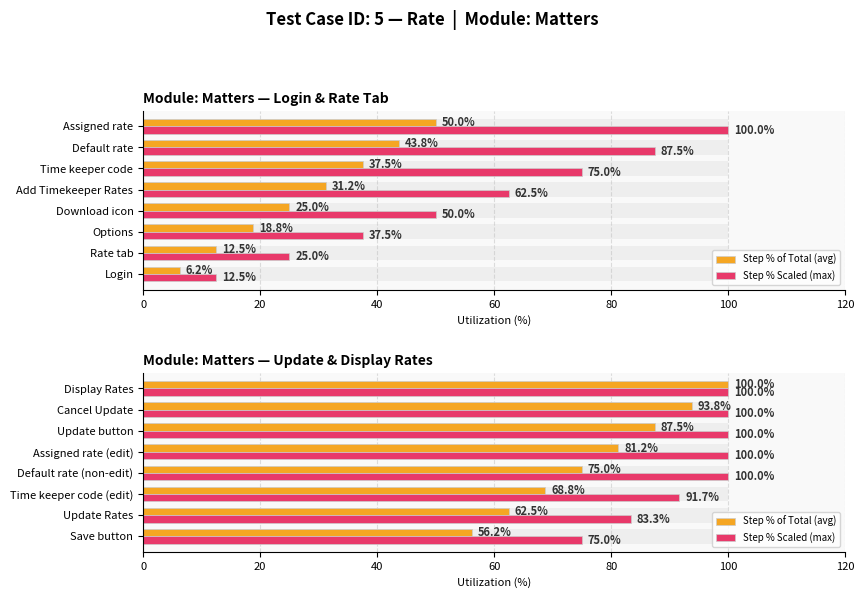

Which series has the largest total across all categories?

Step % Scaled (max)